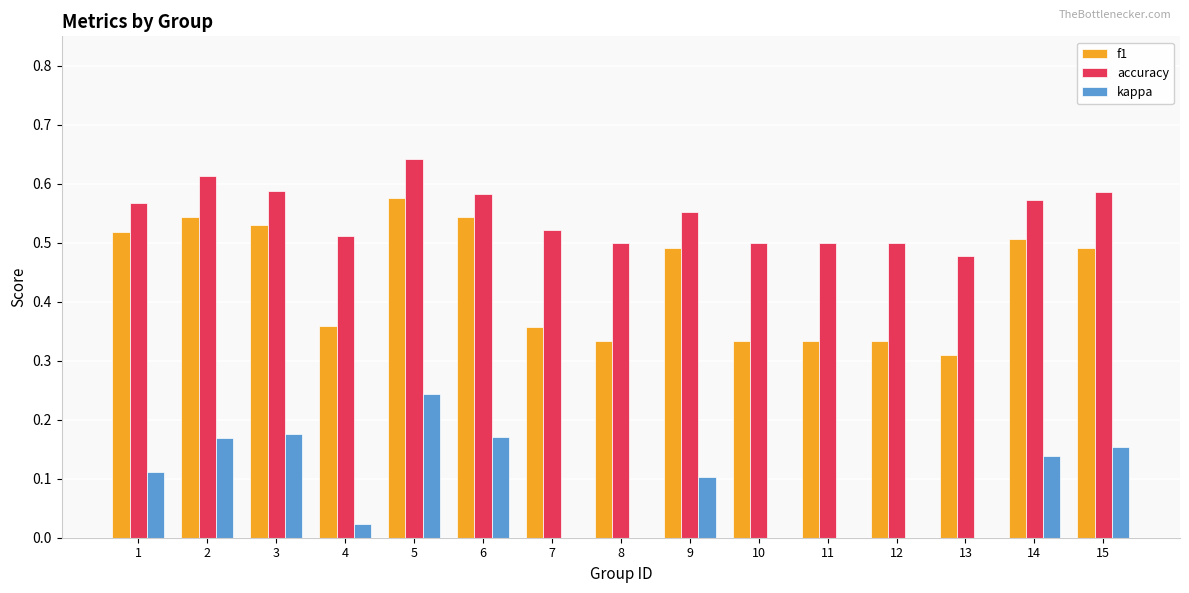

What is the sum of all f1 values?

6.6